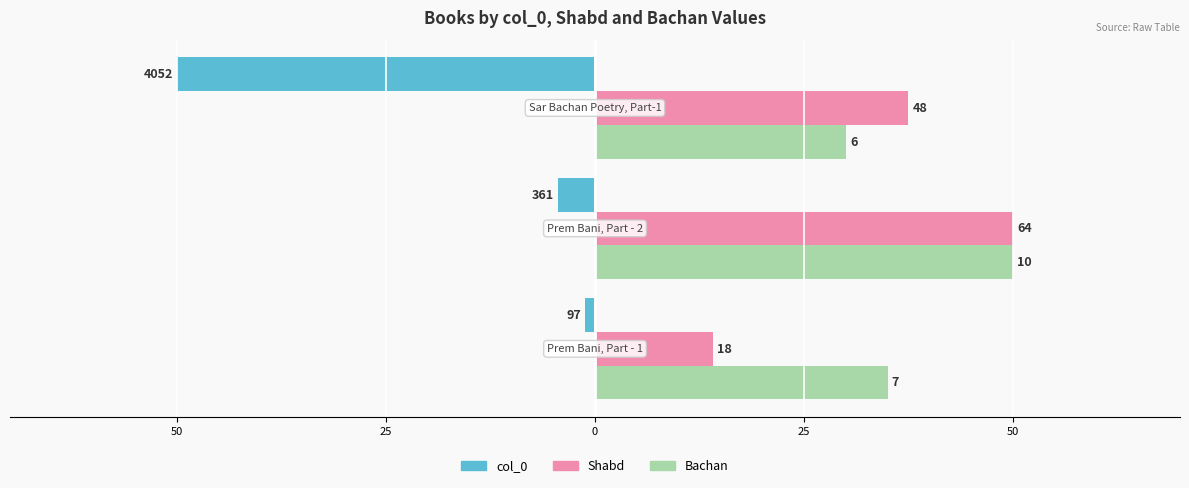

Reading right to left, transcribe all the data shown in this chart.

col_0: 0=-50.0	25=-4.5	50=-1.2
Shabd: 0=37.5	25=50.0	50=14.1
Bachan: 0=30.0	25=50.0	50=35.0